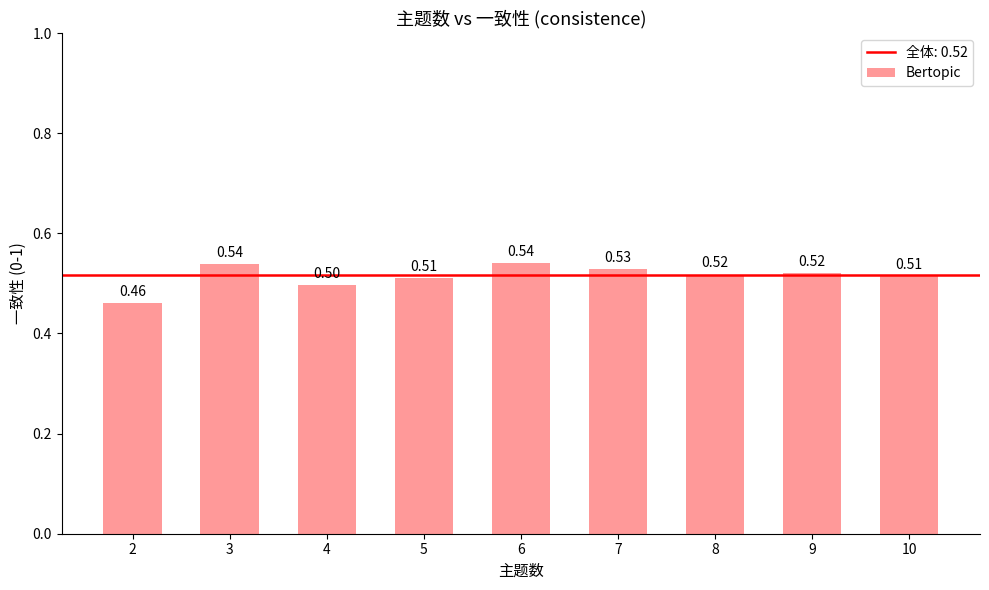

How many bars are there in total?

9